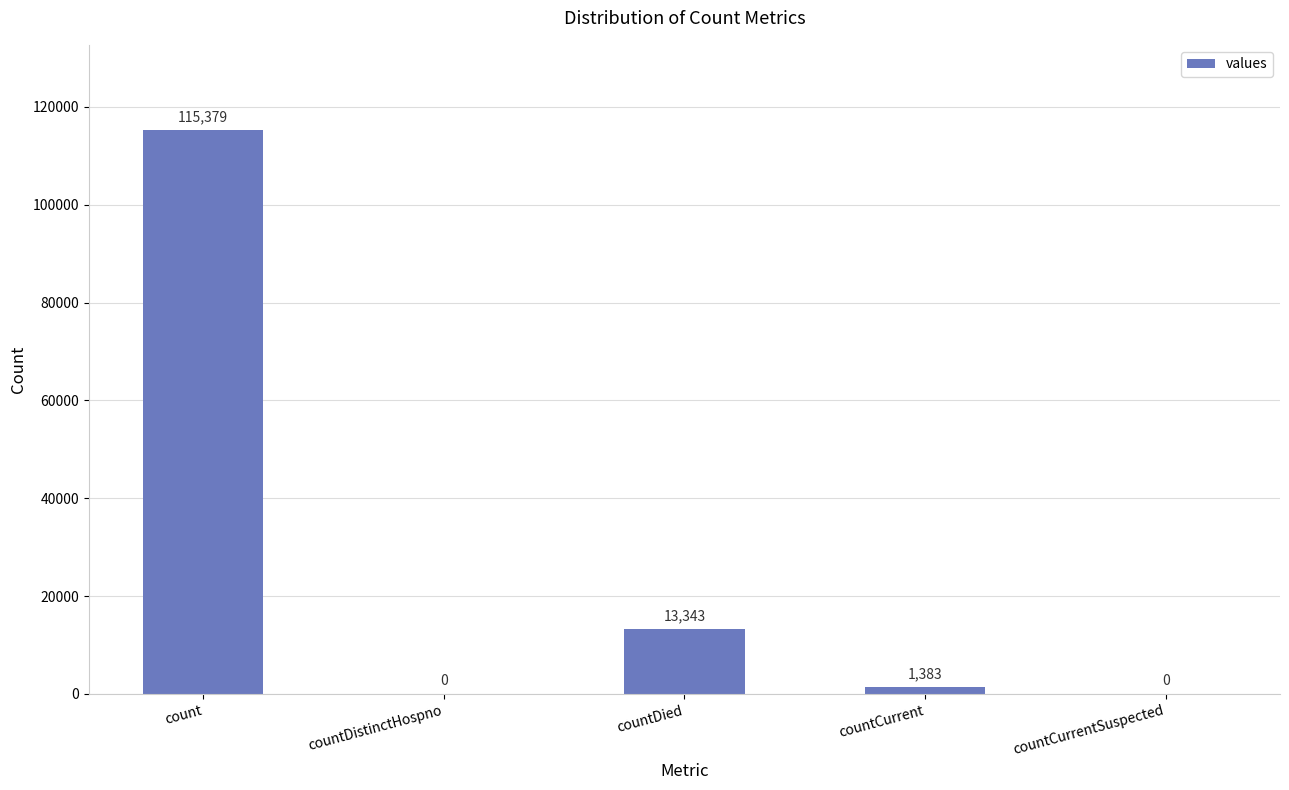

Reading left to right, transcribe all the data shown in this chart.

115379	0	13343	1383	0